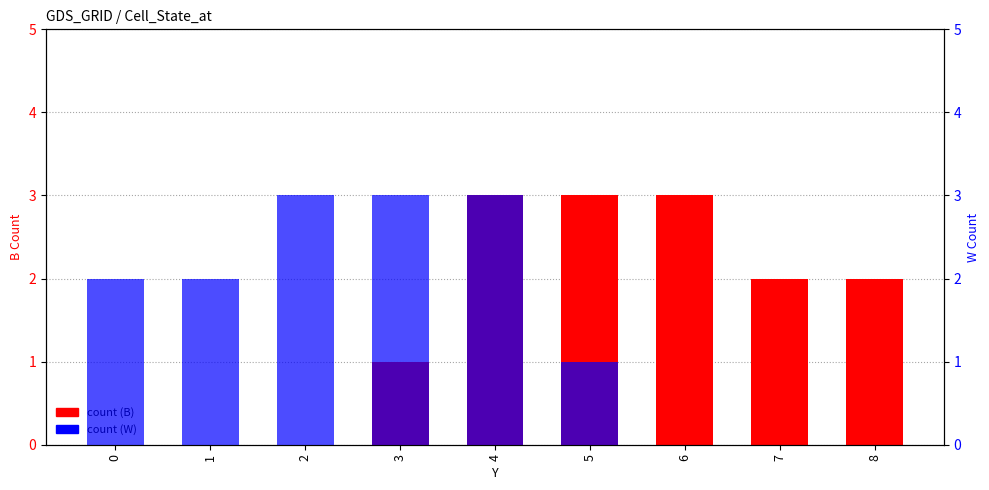

Rank the series at 7 from highest to lowest value.

count (B), count (W)